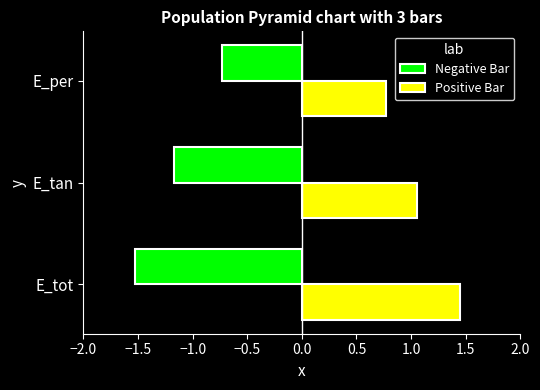

What is the minimum value for Positive Bar?

0.8